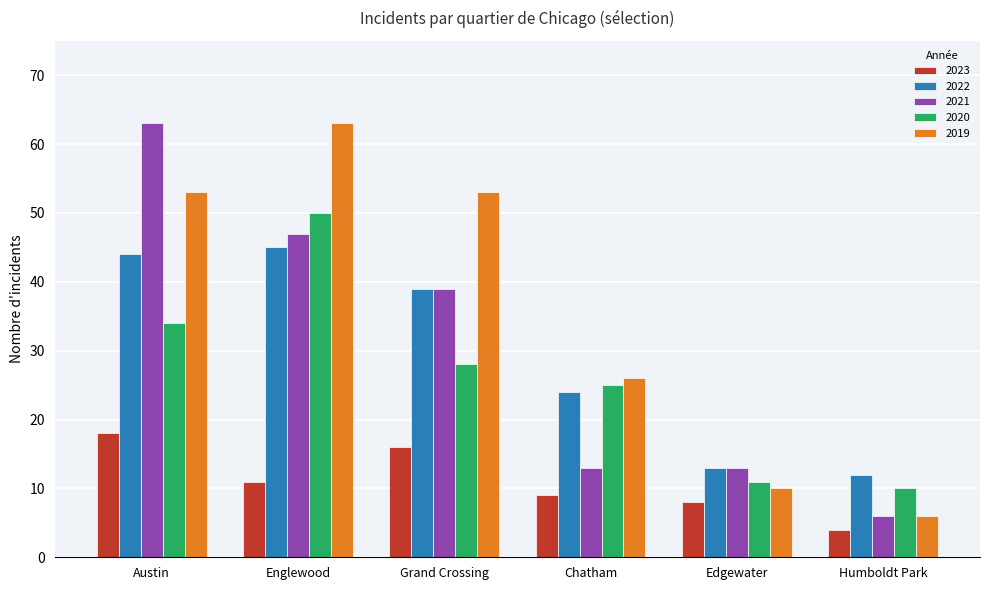

What position from the left is Edgewater?

5